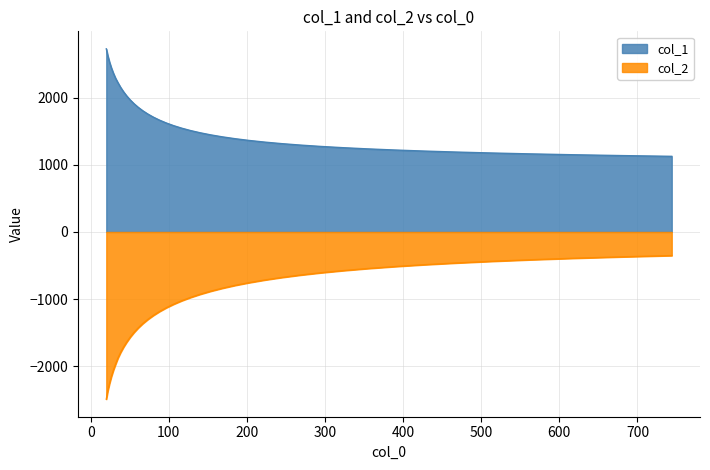

What is the difference between the maximum and minimum values in the col_2 series?

2142.8